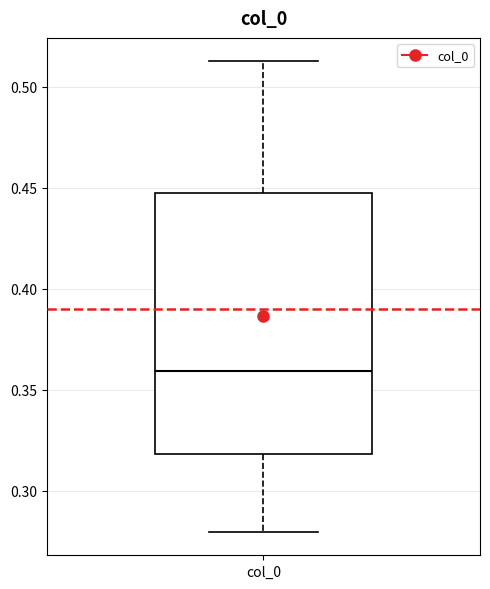

Read this box plot against the y-axis: the position of the median line, the range covered by the box, and the ends of both whiskers. The values are not printed on the chart, so give them approximately, as read against the axis.

median 0.360, box 0.320 to 0.450, whiskers 0.280 to 0.515